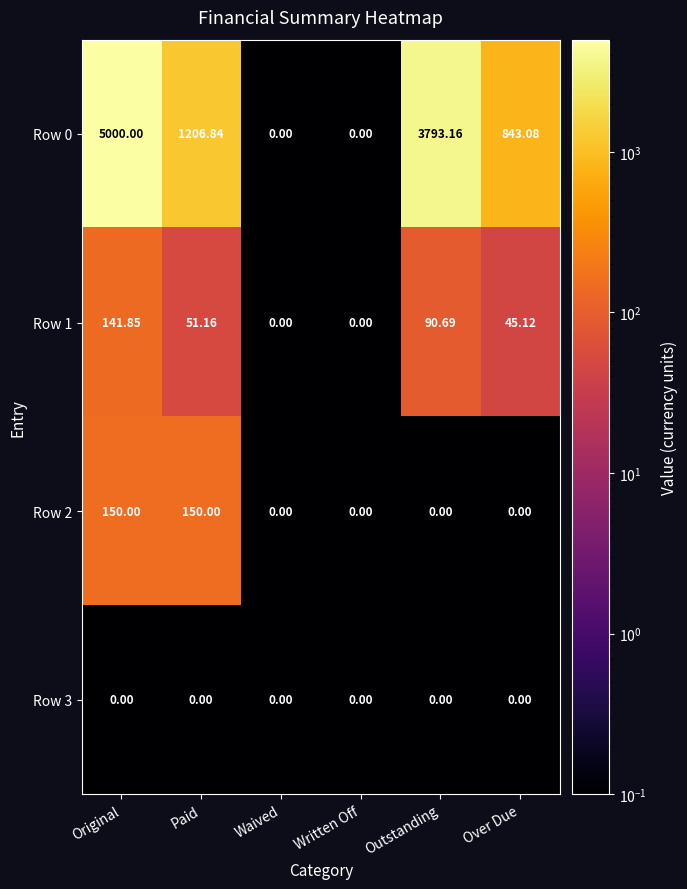

At which category is the sum across all series the highest?

Original